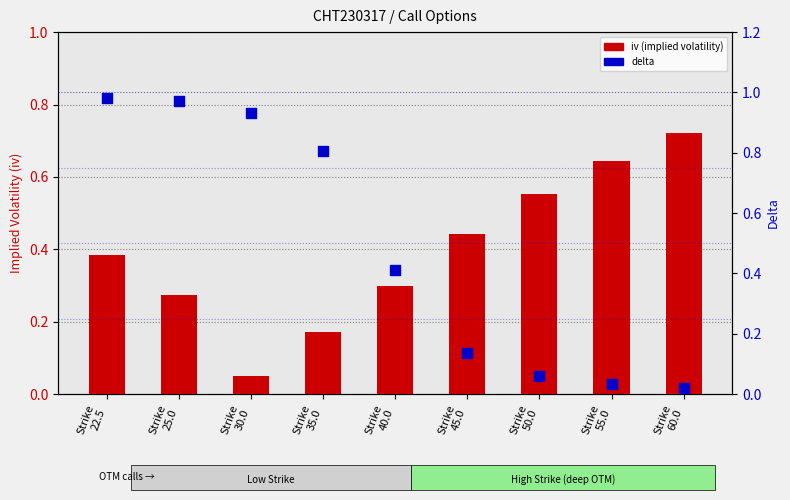

Which series has the largest Y range (max minus min)?

delta